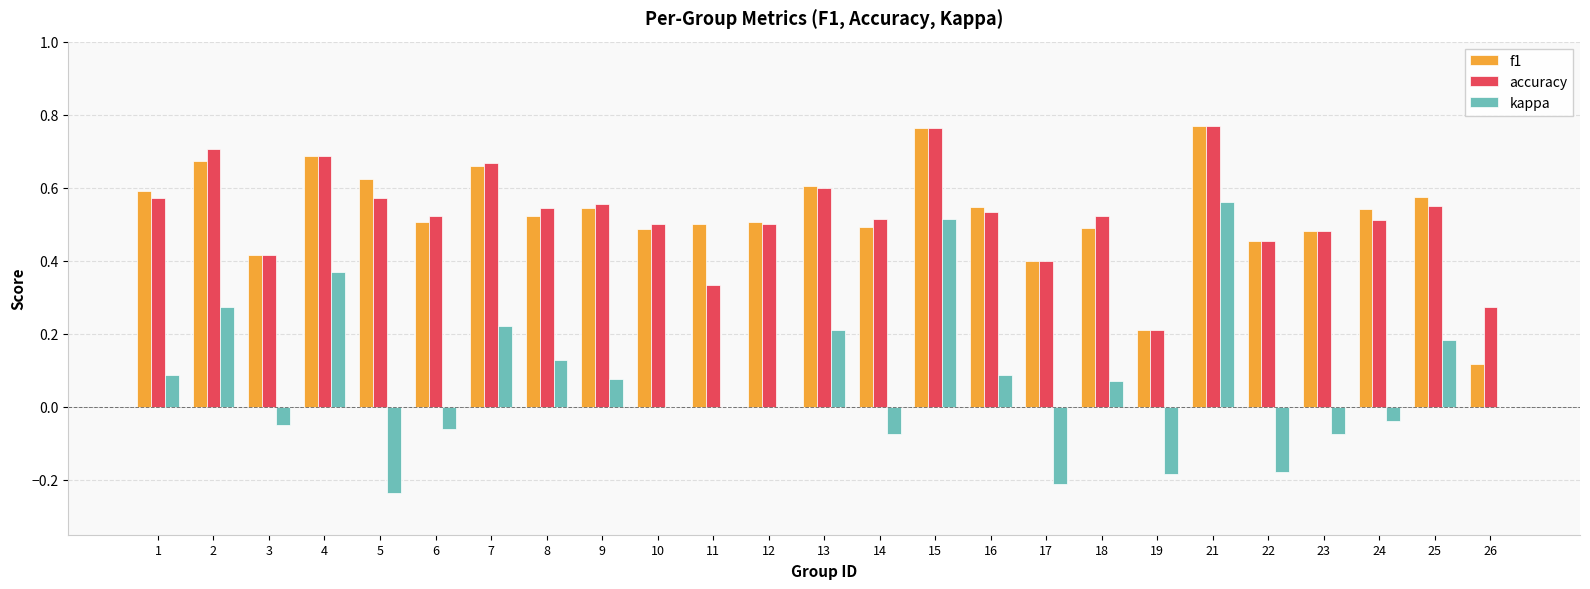

What is the sum of all f1 values?

13.2